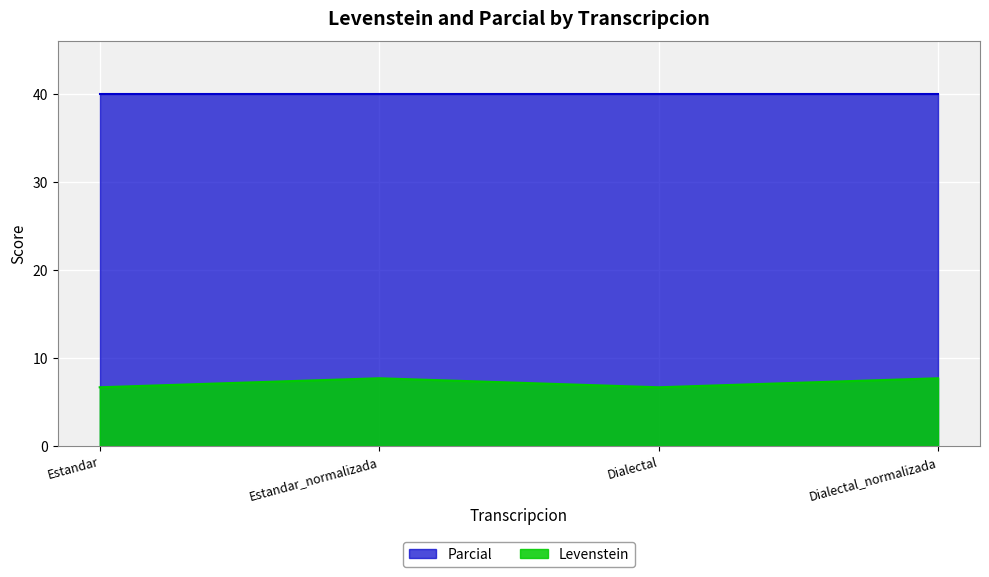

Where is the first local minimum?

Dialectal